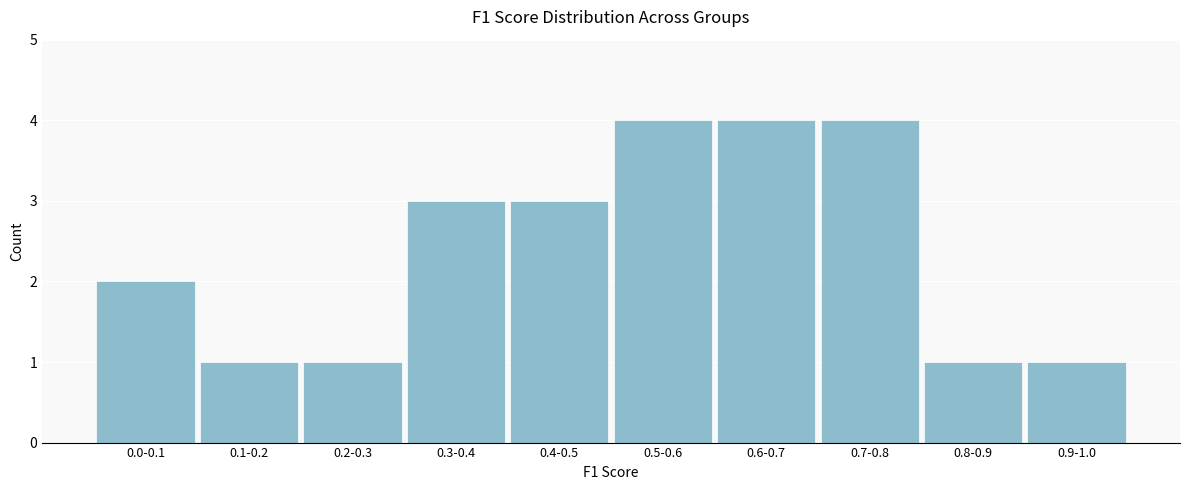

Reading left to right, transcribe all the data shown in this chart.

0.0-0.1=2	0.1-0.2=1	0.2-0.3=1	0.3-0.4=3	0.4-0.5=3	0.5-0.6=4	0.6-0.7=4	0.7-0.8=4	0.8-0.9=1	0.9-1.0=1